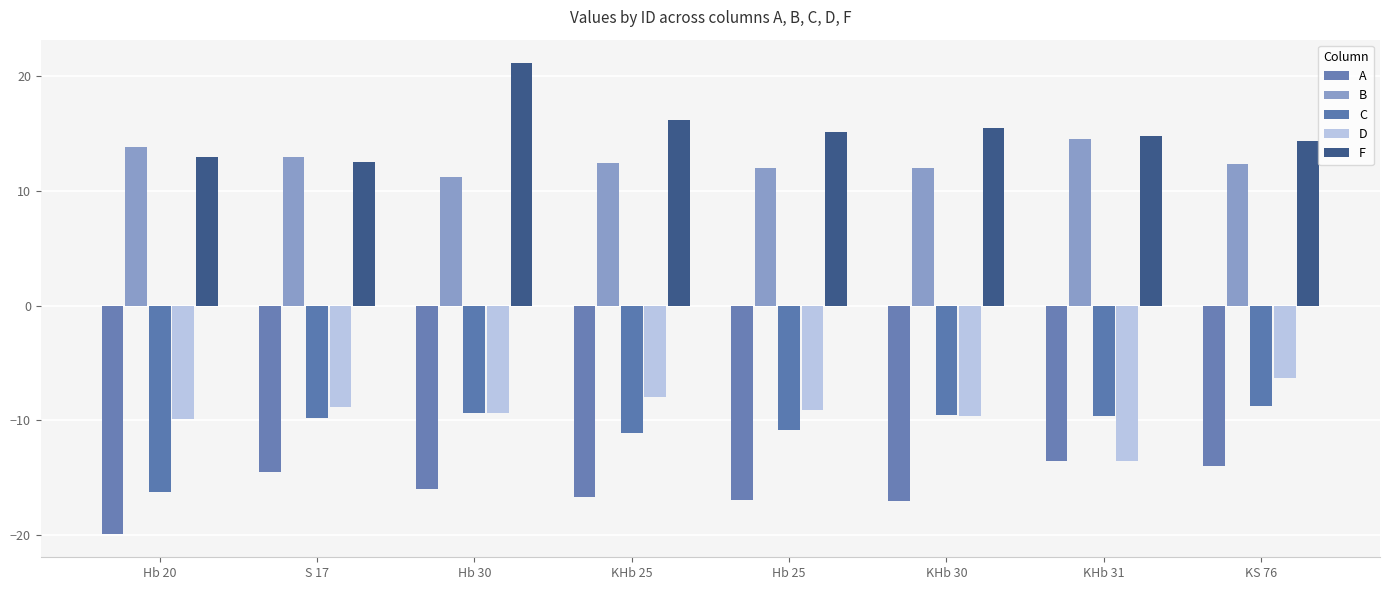

The value of D at S 17 is -8.9. True or false?

True